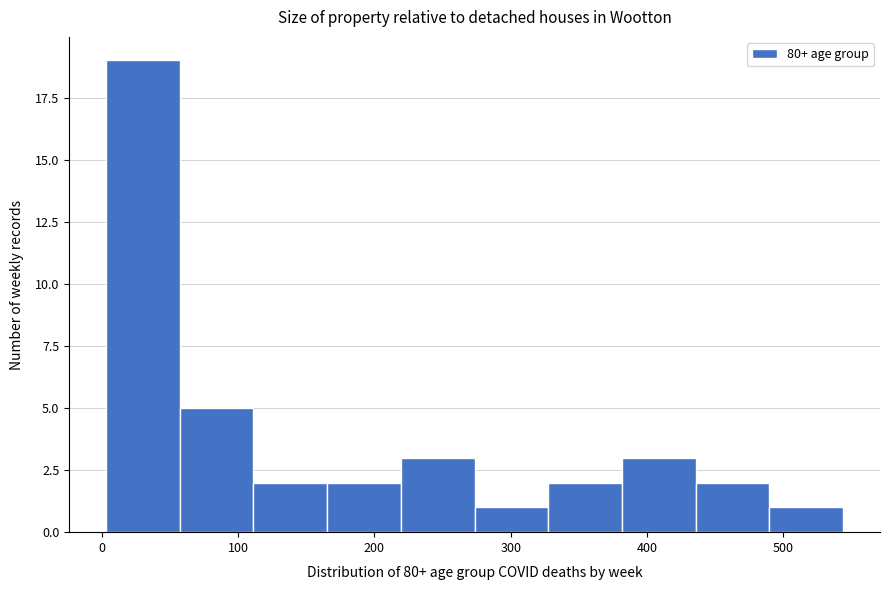

Over which range of the x-axis is the bar tallest?

0 to 60